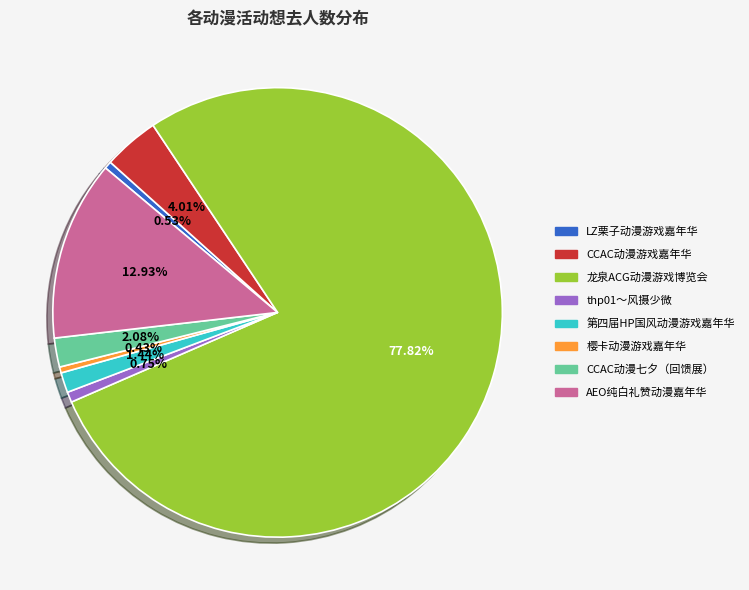

Is there a majority slice in this chart?

Yes